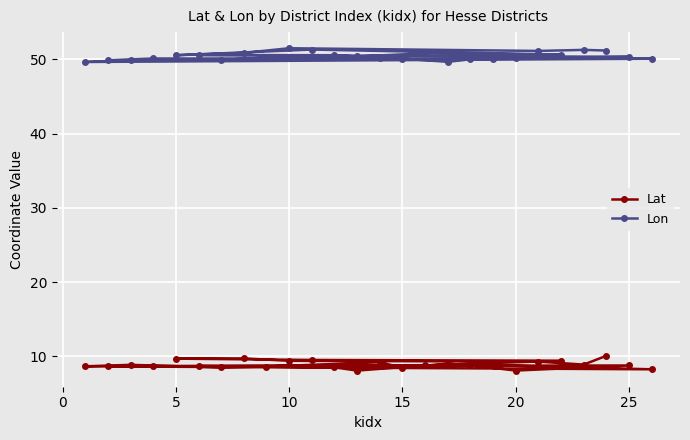

True or false: Lon and Lat intersect in this chart.

False